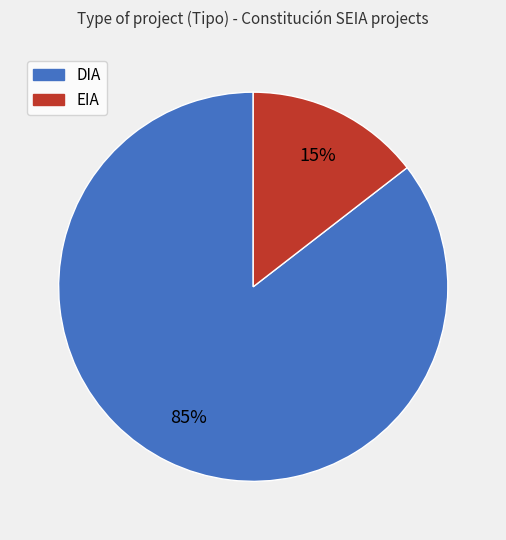

Does EIA represent more than half of the total?

No